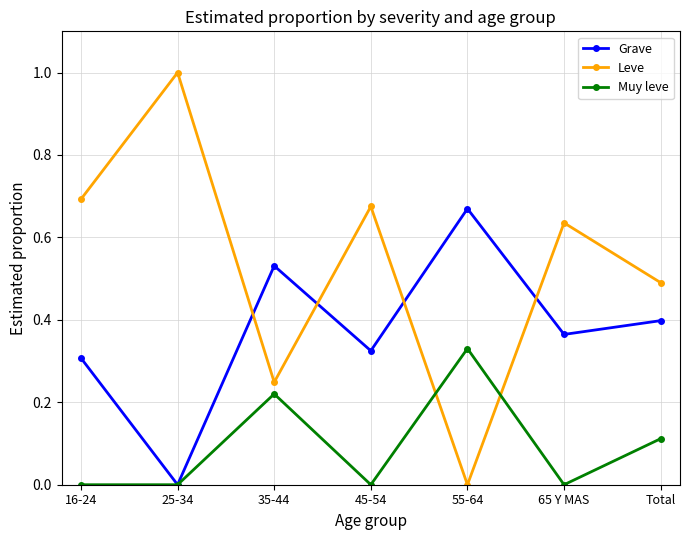

At which label does Leve reach its minimum?

55-64